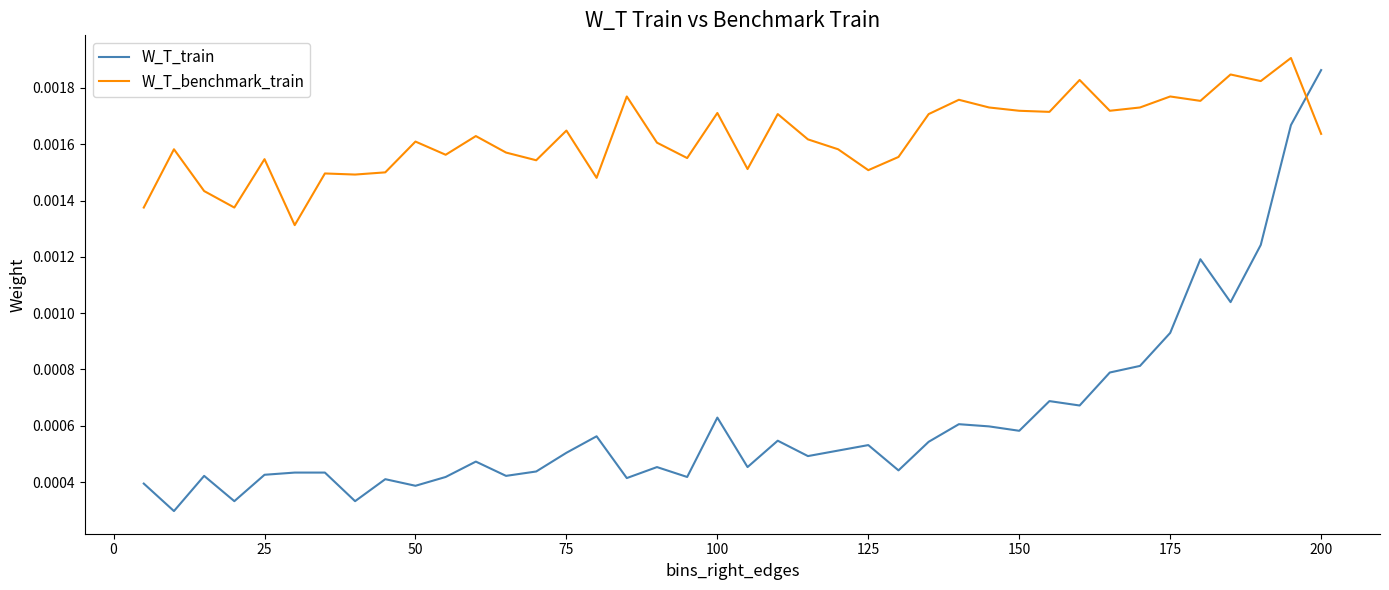

After their last crossing, which series has the higher values: W_T_train or W_T_benchmark_train?

W_T_train